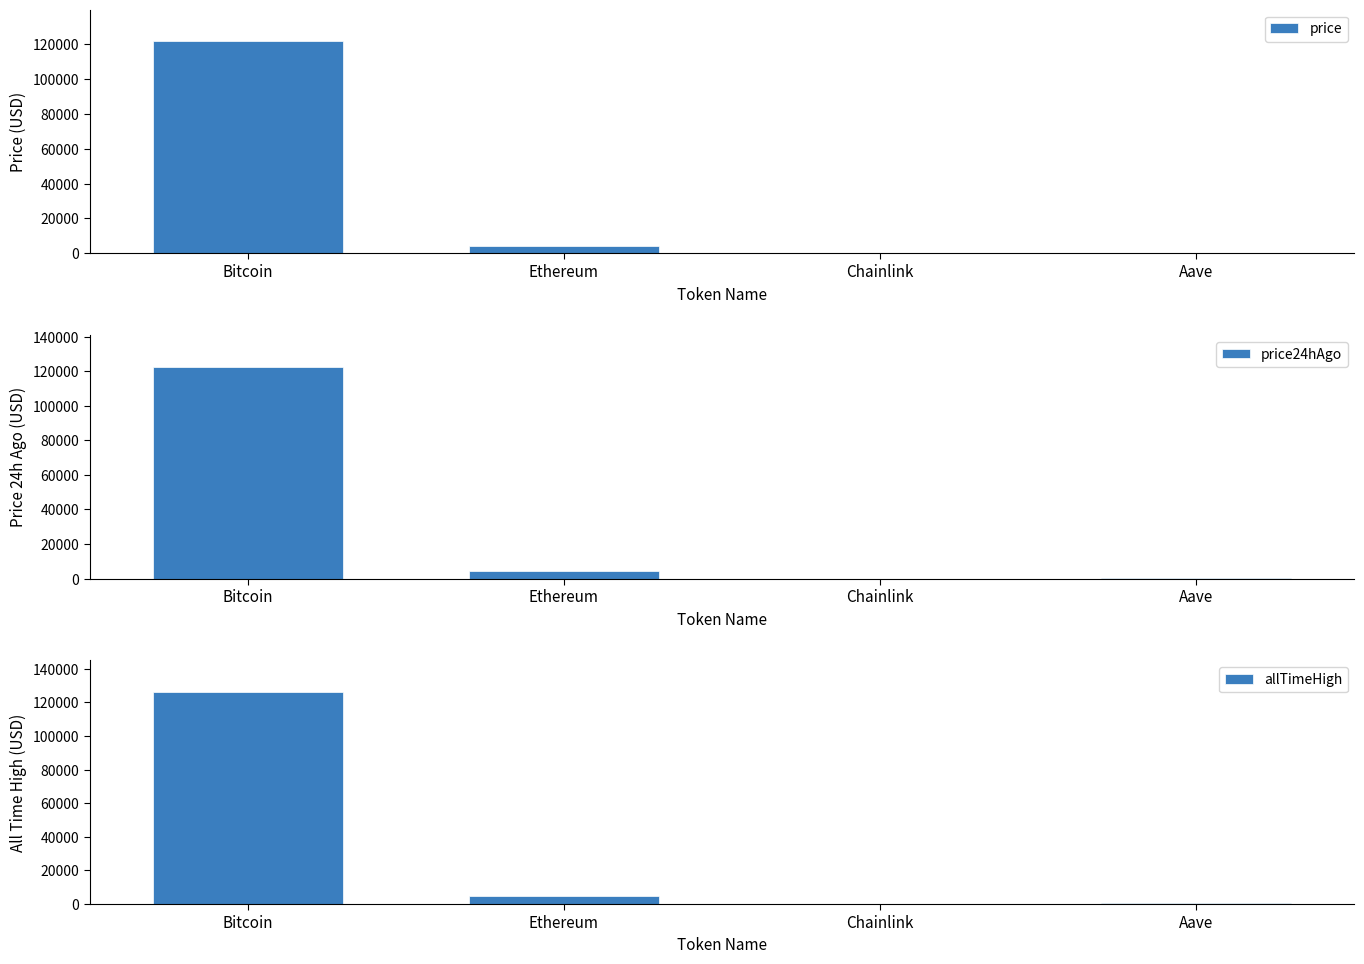

Rank the series at Aave from lowest to highest value.

price, price24hAgo, allTimeHigh